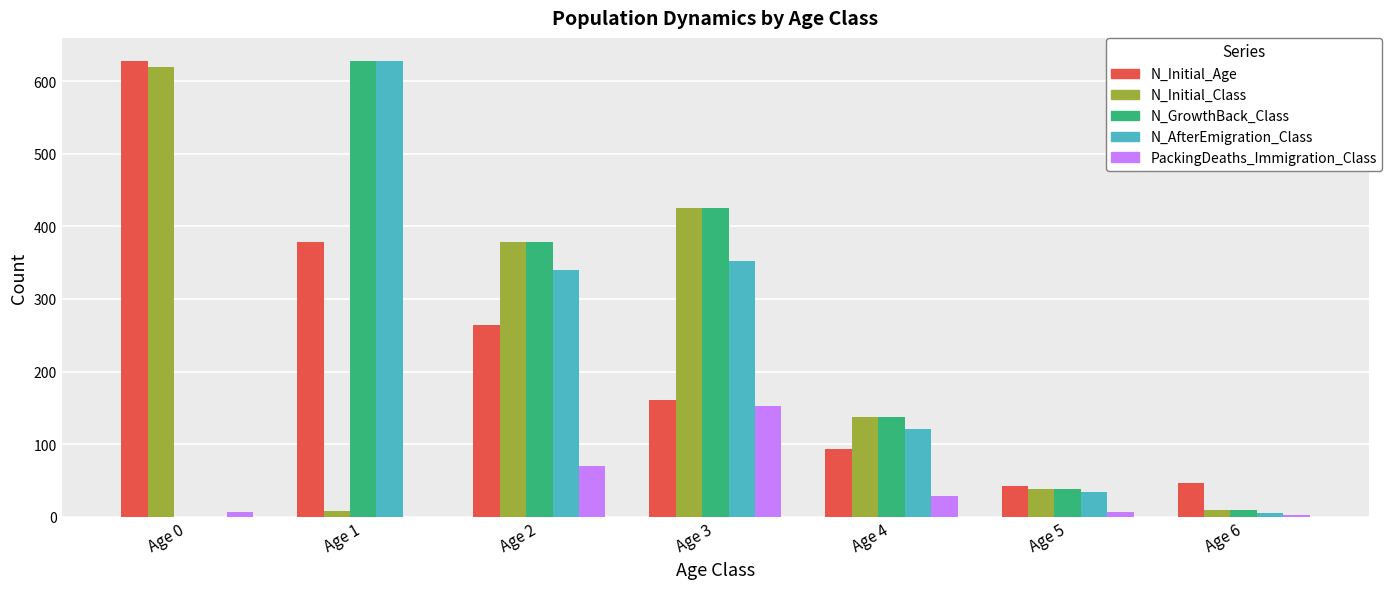

Where is N_GrowthBack_Class nearest to the value 314?

Age 2